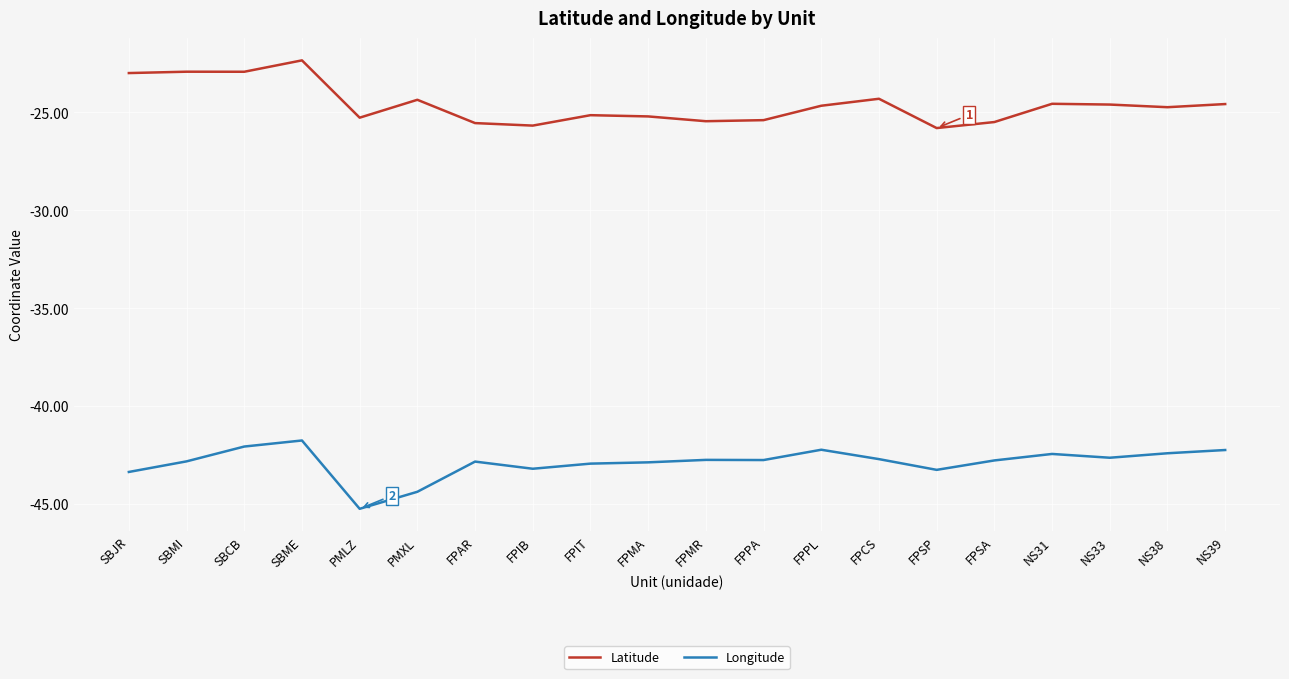

What are all the series names shown in the legend?

Latitude, Longitude